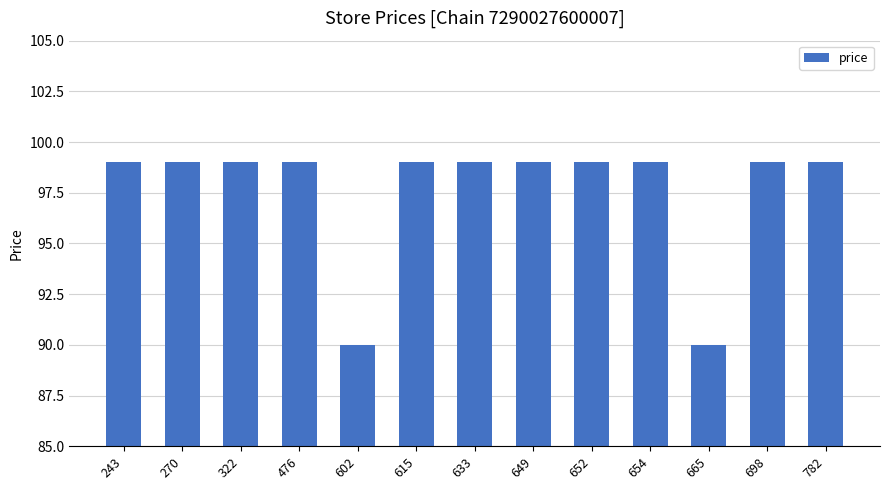

What value does the data have at 322?

99